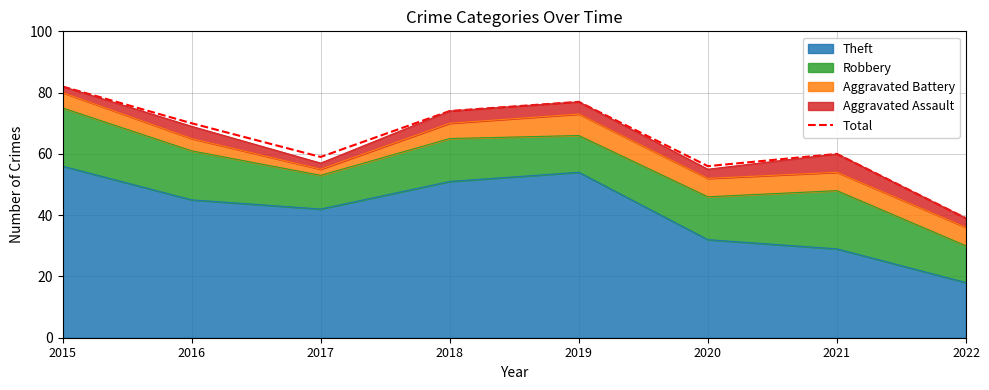

How many values are below 70?

4